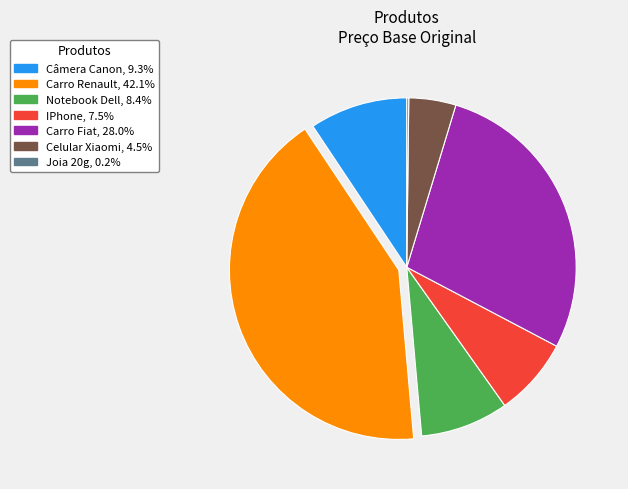

Which slice is the largest?

Carro Renault